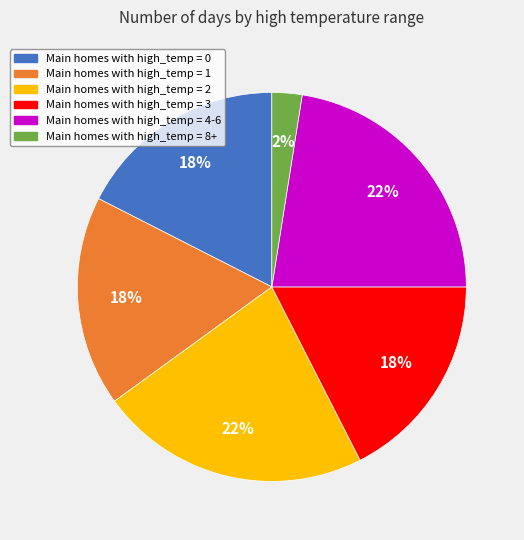

To the nearest percent, what is the average slice percentage?

17%